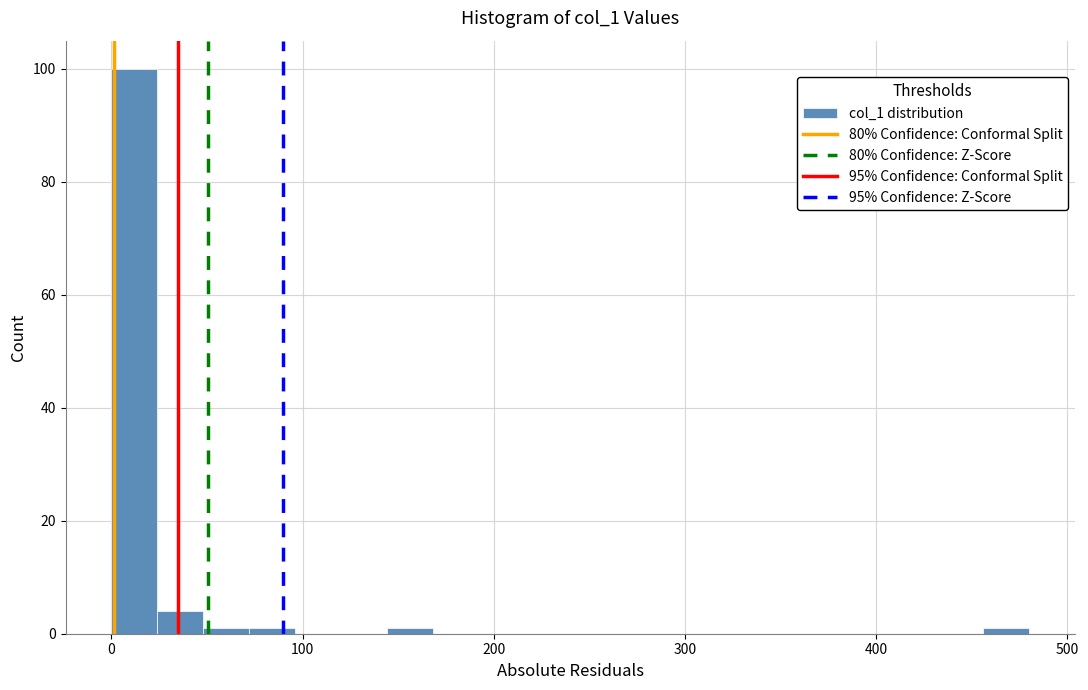

Read against the x-axis, roughly where is the centre of the tallest bar?

10